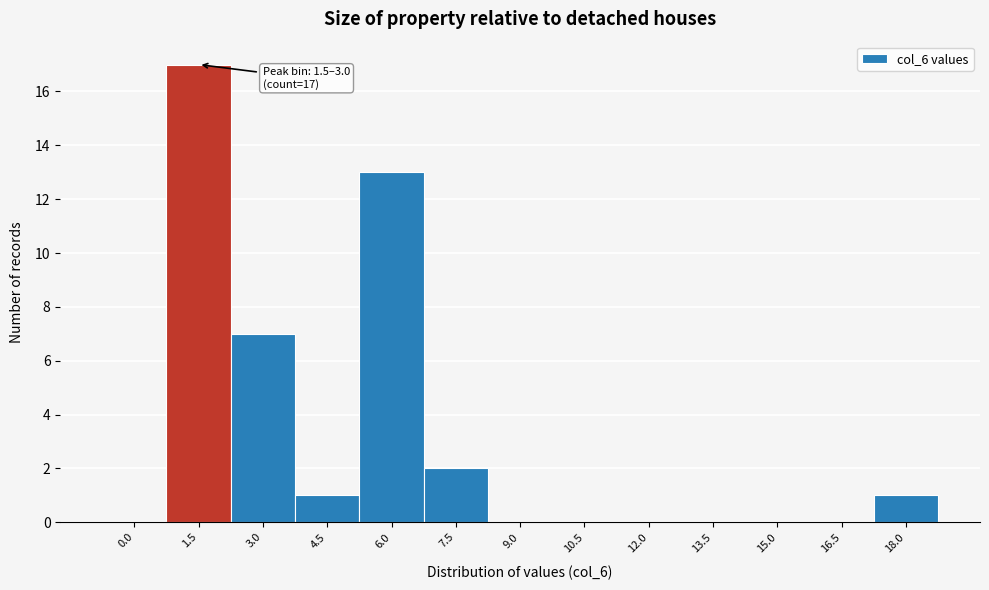

Reading right to left, extract all data points from this chart.

18.0=1	16.5=0	15.0=0	13.5=0	12.0=0	10.5=0	9.0=0	7.5=2	6.0=13	4.5=1	3.0=7	1.5=17	0.0=0